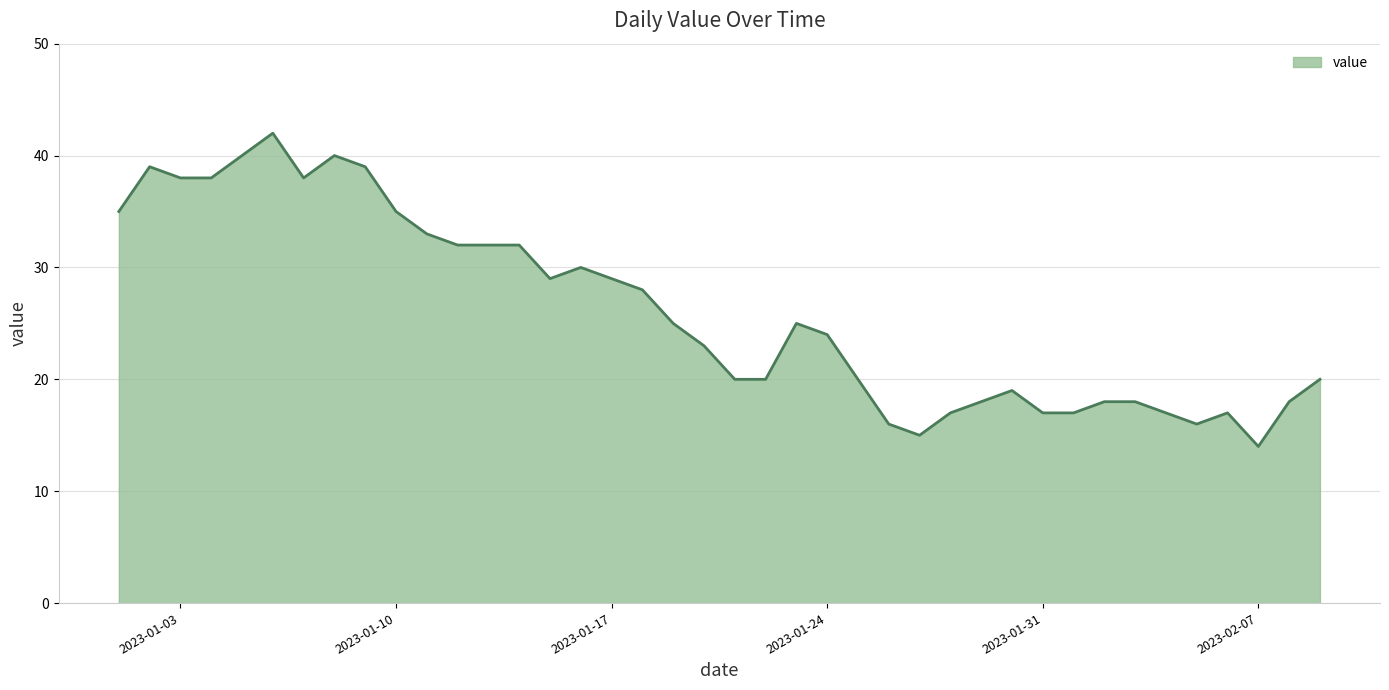

What is the maximum value shown in the chart?

42